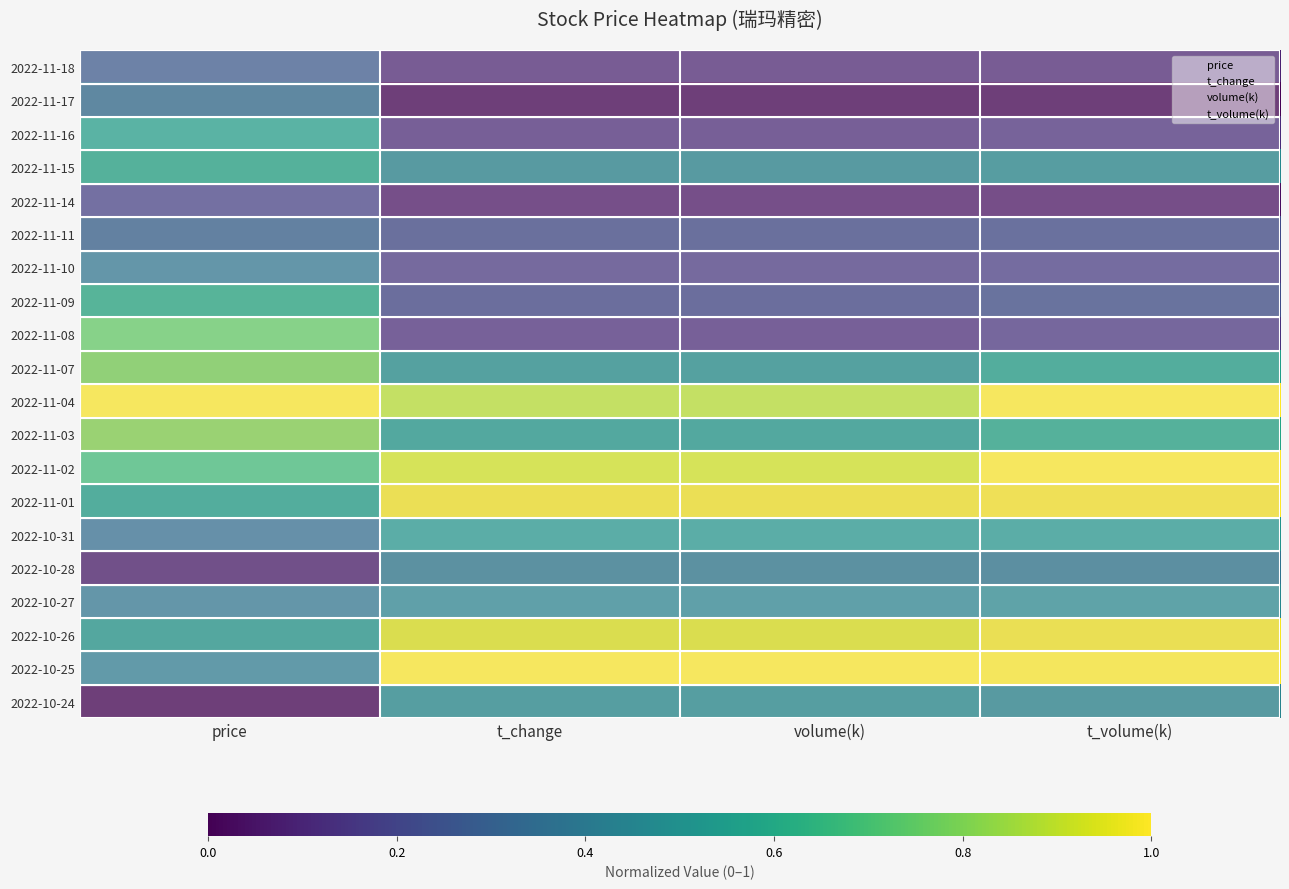

Reading right to left, list all the values displayed in this chart.

2022-11-18: t_volume(k)=0.1	volume(k)=0.1	t_change=0.1	price=0.3
2022-11-17: t_volume(k)=0.0	volume(k)=0.0	t_change=0.0	price=0.3
2022-11-16: t_volume(k)=0.1	volume(k)=0.1	t_change=0.1	price=0.6
2022-11-15: t_volume(k)=0.5	volume(k)=0.4	t_change=0.4	price=0.6
2022-11-14: t_volume(k)=0.0	volume(k)=0.0	t_change=0.0	price=0.2
2022-11-11: t_volume(k)=0.2	volume(k)=0.2	t_change=0.2	price=0.3
2022-11-10: t_volume(k)=0.2	volume(k)=0.2	t_change=0.2	price=0.4
2022-11-09: t_volume(k)=0.2	volume(k)=0.2	t_change=0.2	price=0.6
2022-11-08: t_volume(k)=0.1	volume(k)=0.1	t_change=0.1	price=0.8
2022-11-07: t_volume(k)=0.6	volume(k)=0.5	t_change=0.5	price=0.8
2022-11-04: t_volume(k)=1.0	volume(k)=0.9	t_change=0.9	price=1.0
2022-11-03: t_volume(k)=0.6	volume(k)=0.5	t_change=0.5	price=0.8
2022-11-02: t_volume(k)=1.0	volume(k)=0.9	t_change=0.9	price=0.7
2022-11-01: t_volume(k)=1.0	volume(k)=1.0	t_change=1.0	price=0.6
2022-10-31: t_volume(k)=0.5	volume(k)=0.5	t_change=0.5	price=0.3
2022-10-28: t_volume(k)=0.4	volume(k)=0.4	t_change=0.4	price=0.1
2022-10-27: t_volume(k)=0.5	volume(k)=0.4	t_change=0.4	price=0.4
2022-10-26: t_volume(k)=1.0	volume(k)=1.0	t_change=1.0	price=0.5
2022-10-25: t_volume(k)=1.0	volume(k)=1.0	t_change=1.0	price=0.4
2022-10-24: t_volume(k)=0.4	volume(k)=0.5	t_change=0.5	price=0.0